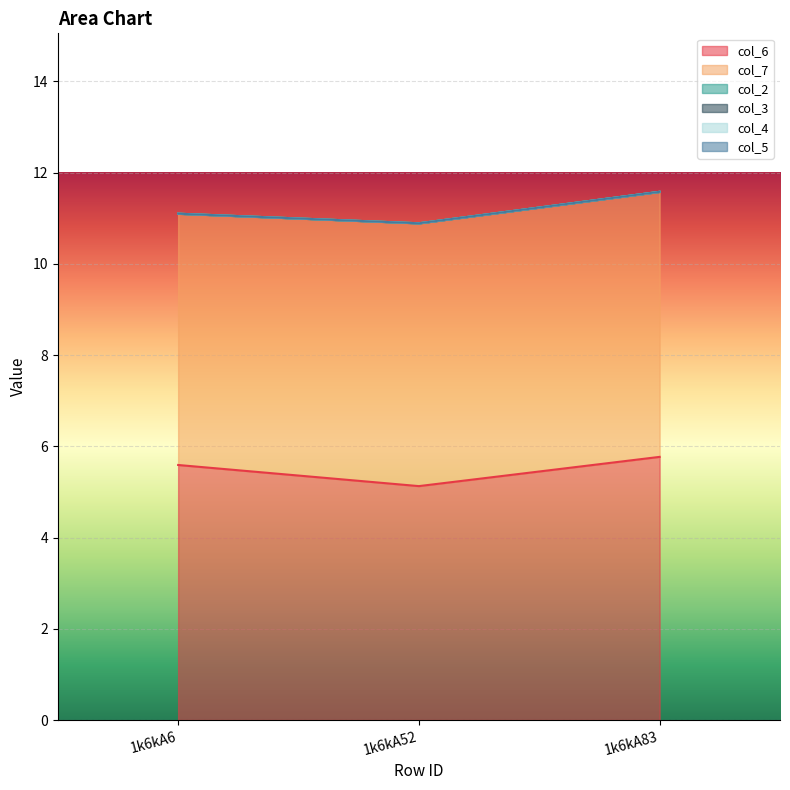

What is the difference between the highest and lowest values at 1k6kA6?

5.6